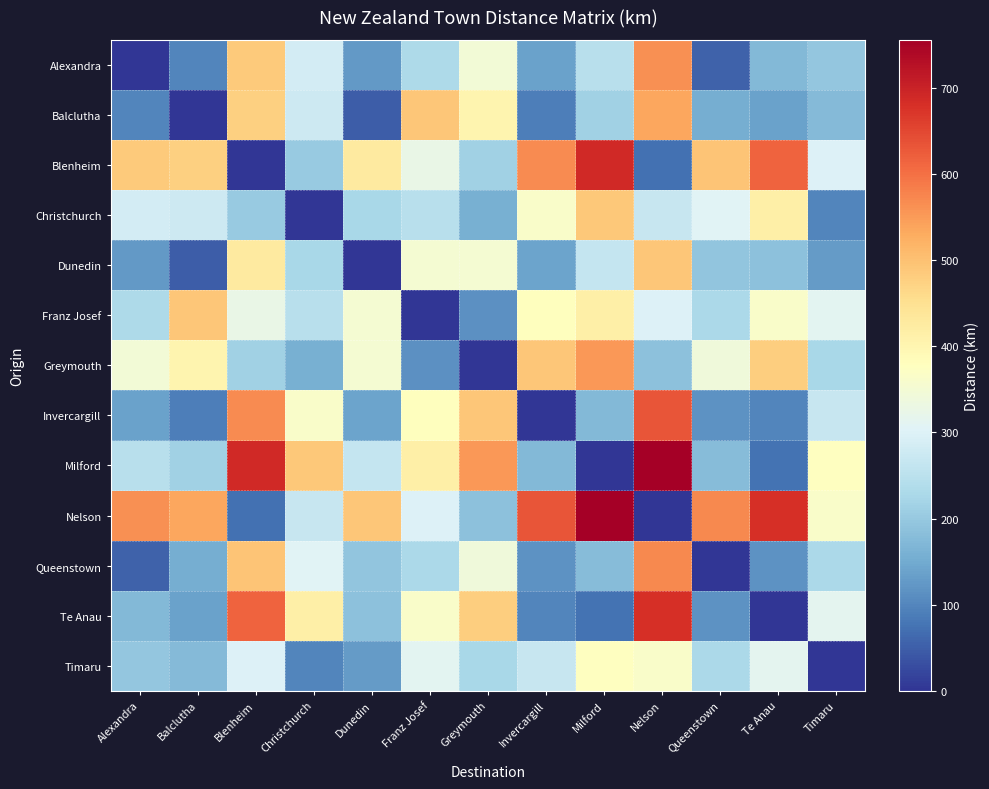

Which has a higher value, Dunedin or Nelson?

Nelson